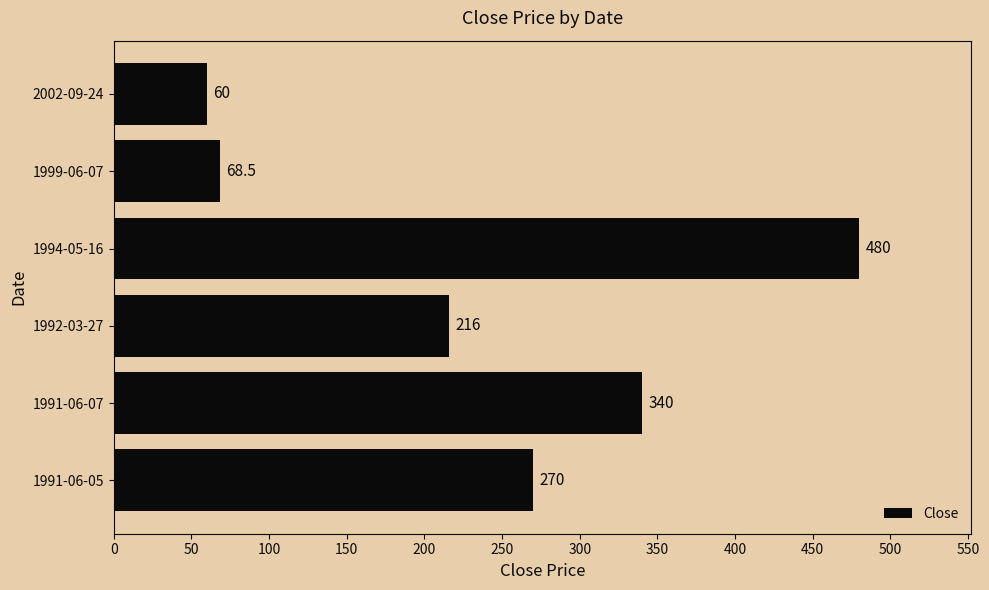

How many bars are there in total?

6